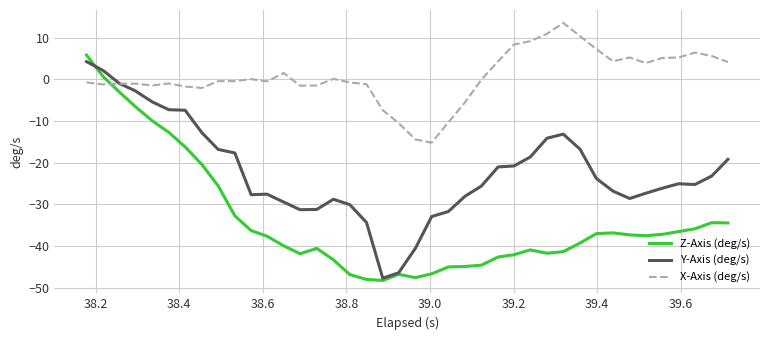

How many values in Z-Axis (deg/s) are above zero?

2